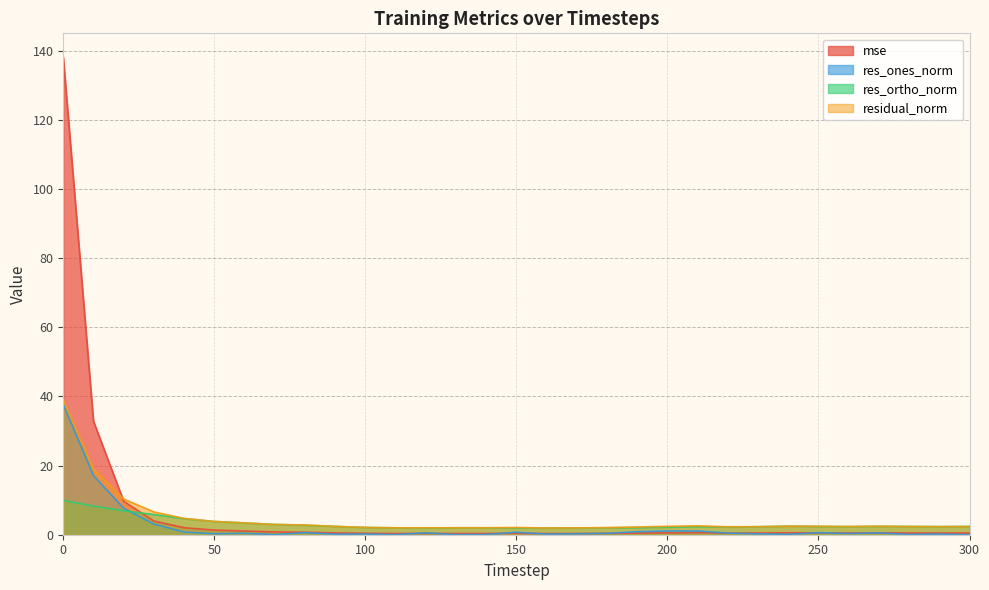

Where is mse nearest to the value 69?

10